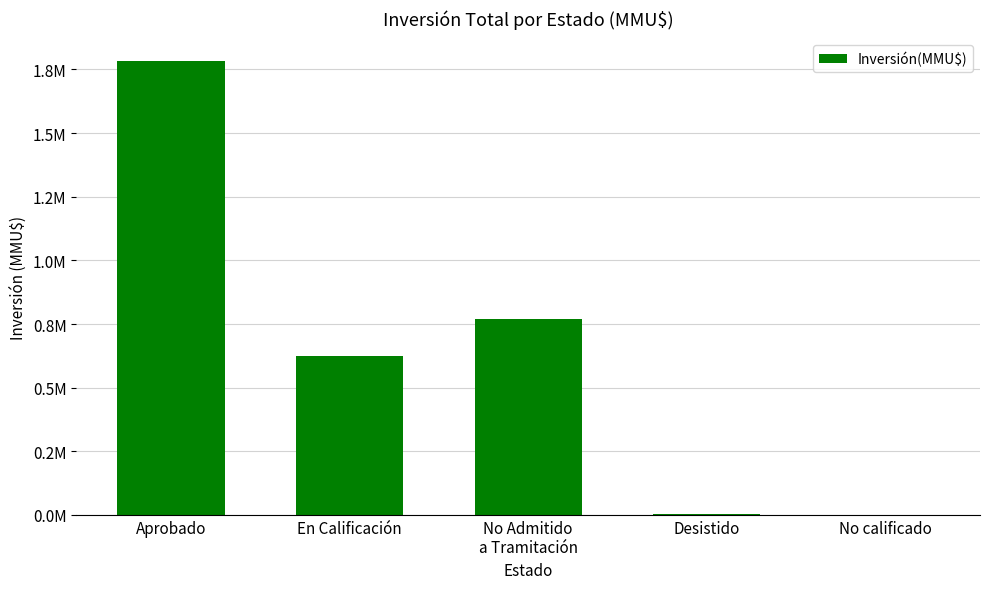

How many data points does each series have?

5